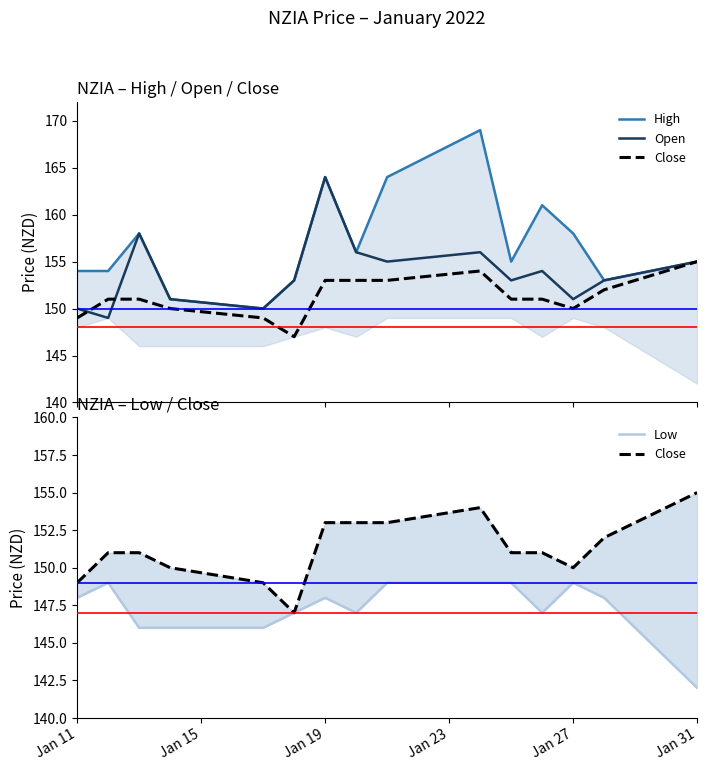

Which series has the largest range (max minus min)?

High